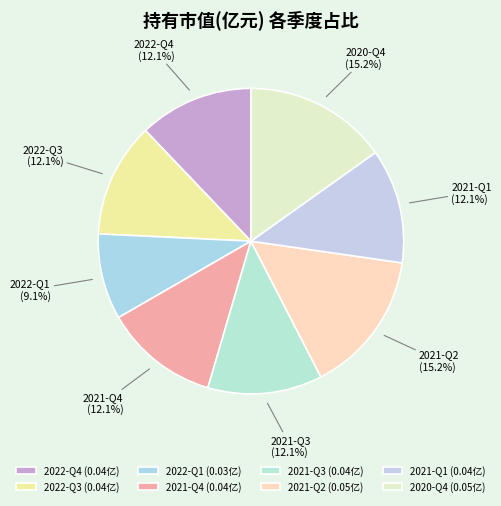

The 2020-Q4 slice represents 24% of the pie. True or false?

False